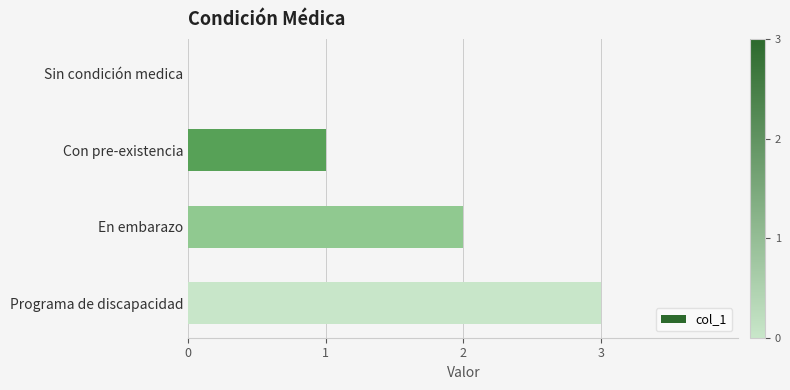

True or false: the data shows 0 at Sin condición medica.

True